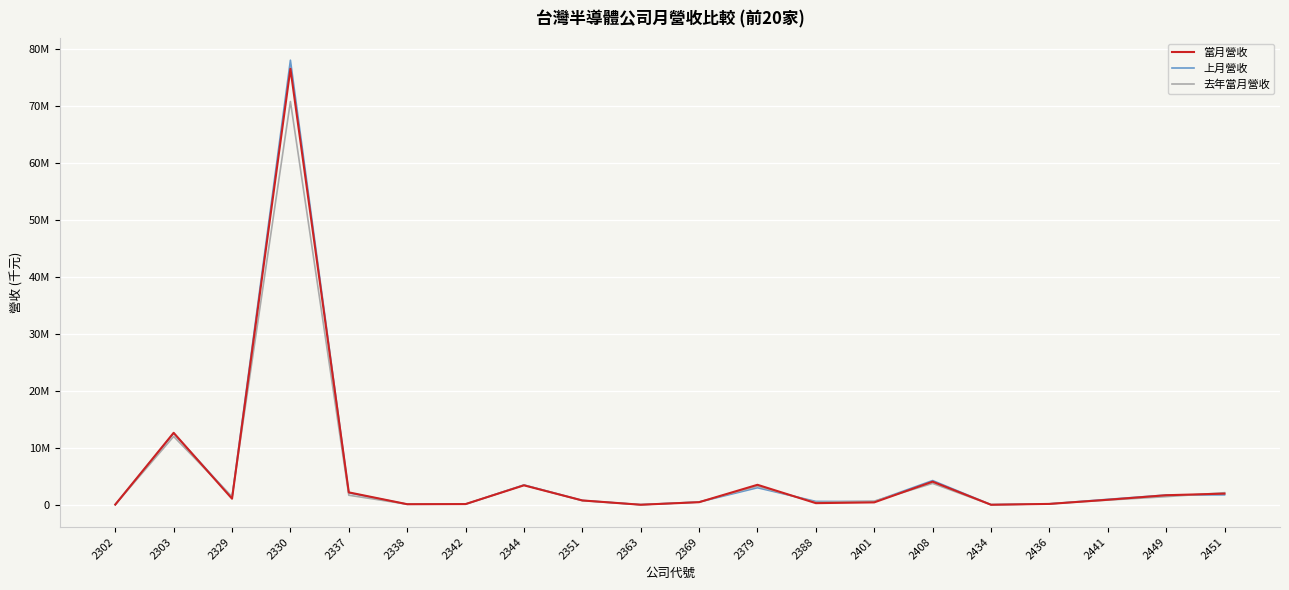

What are all the series names shown in the legend?

當月營收, 上月營收, 去年當月營收